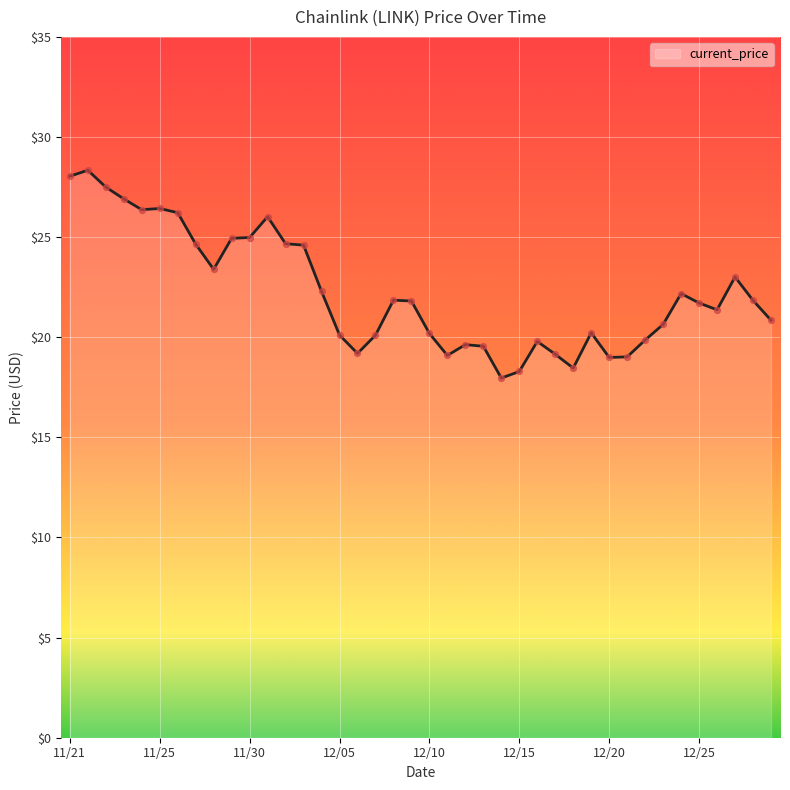

What is the difference between the maximum and minimum values?

10.4